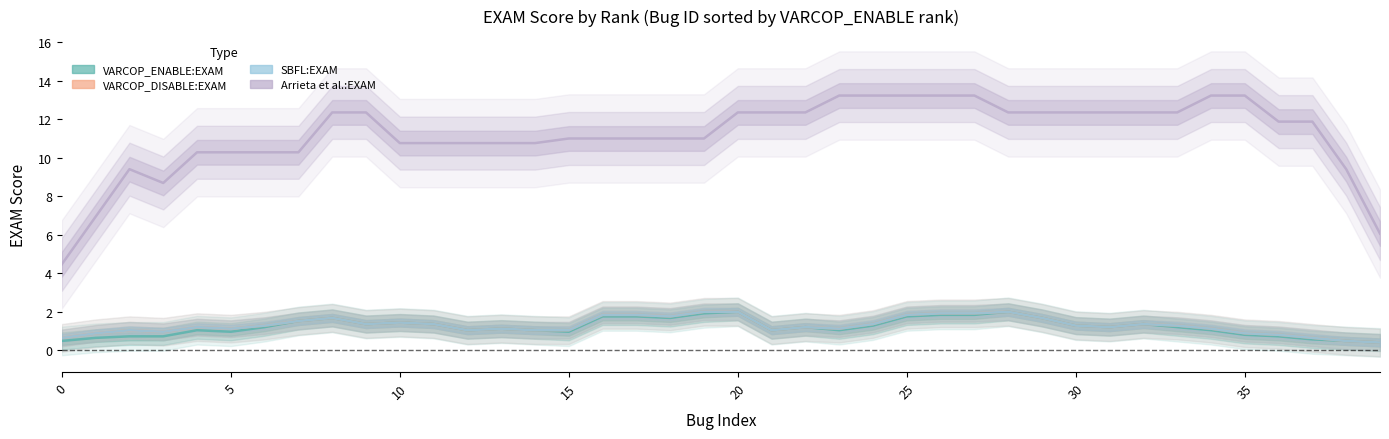

In Arrieta et al.:EXAM, how many points are higher than both neighbors (excluding endpoints)?

2